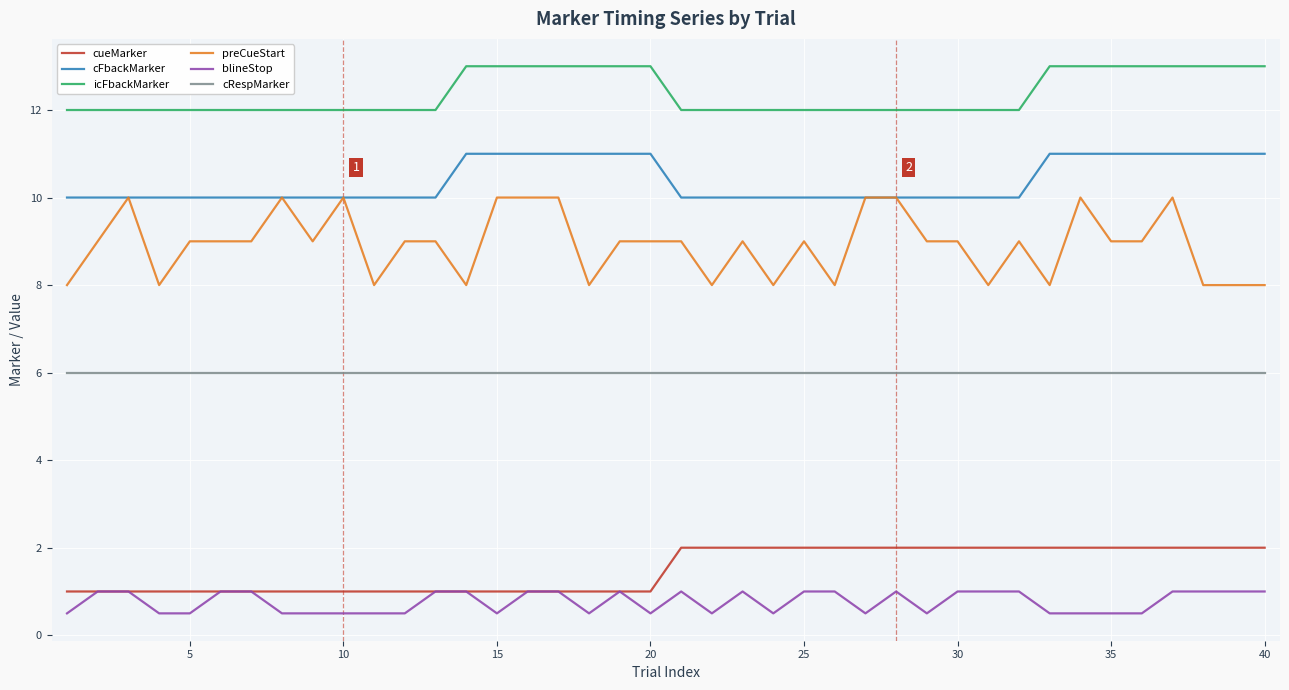

Which series has the widest spread of values?

preCueStart